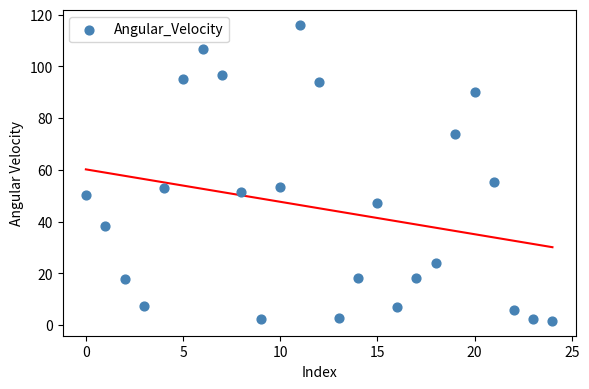

What Y value in the scatter plot is closest to 58?

55.3